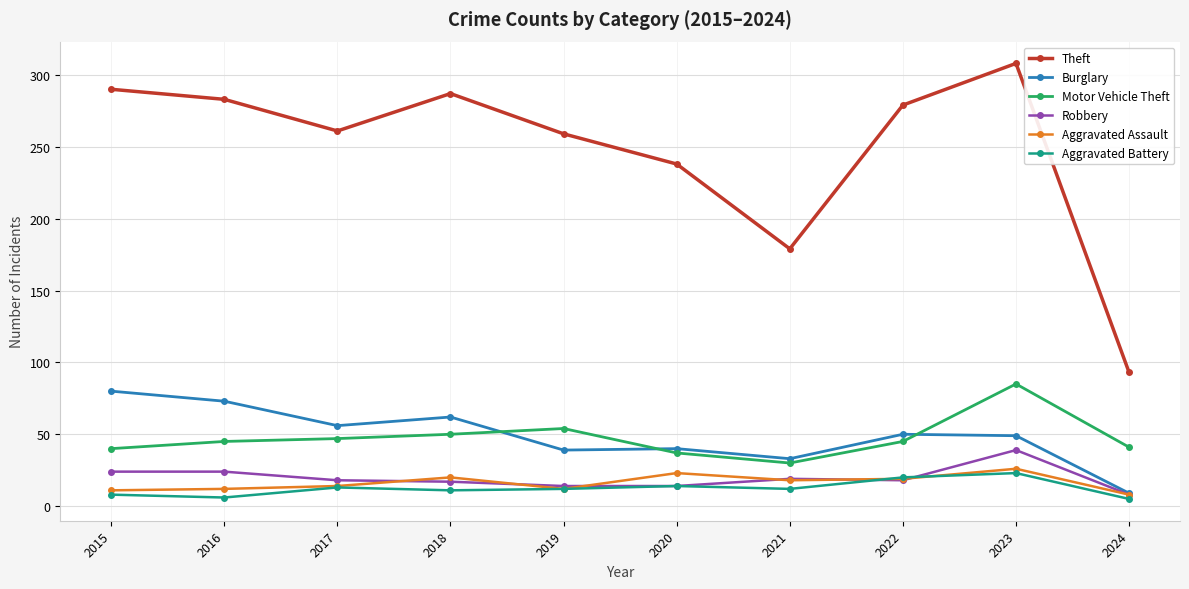

What is the smallest value displayed?

5